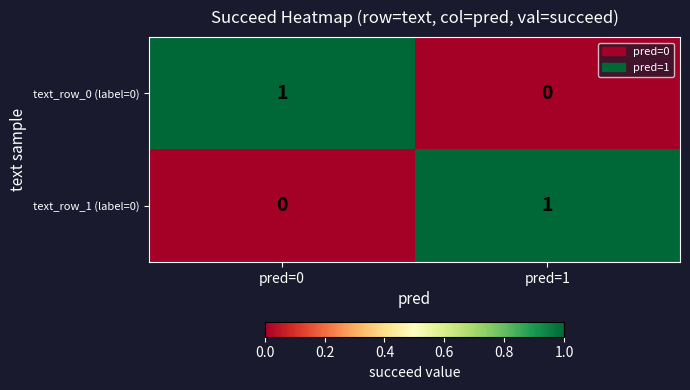

Rank the categories by text_row_0 (label=0) value from lowest to highest.

pred=1, pred=0